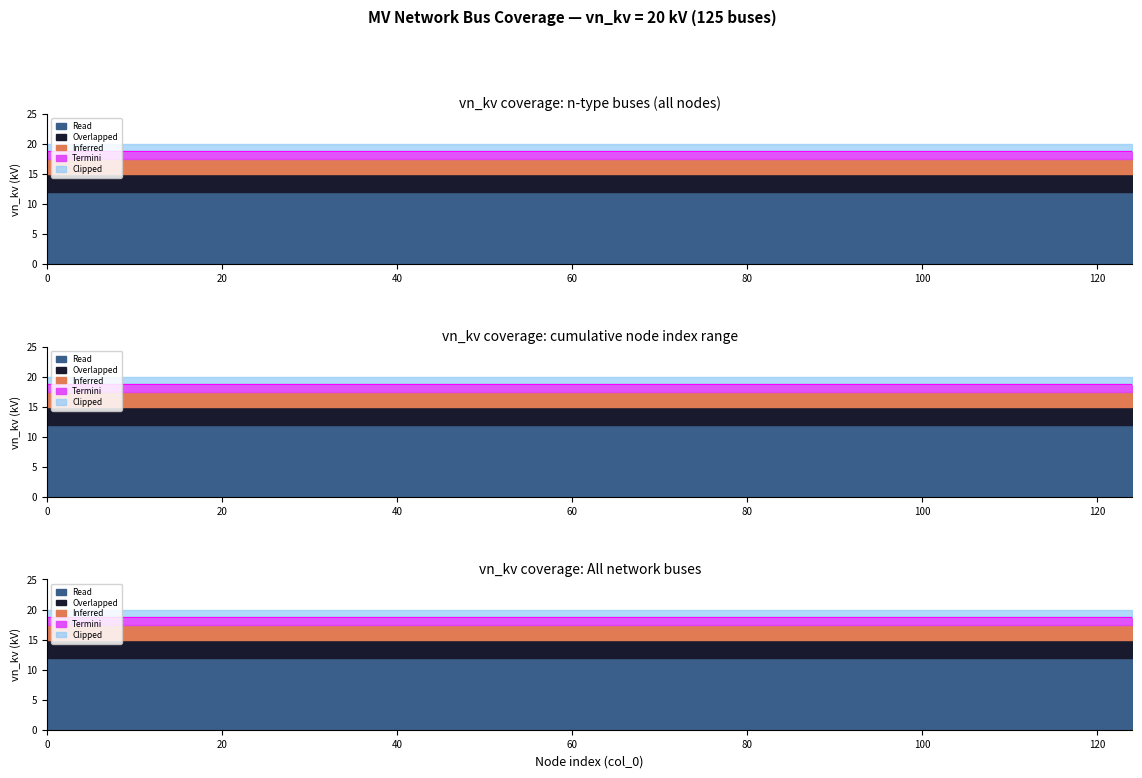

True or false: Inferred has more than 0 interior local peaks.

False